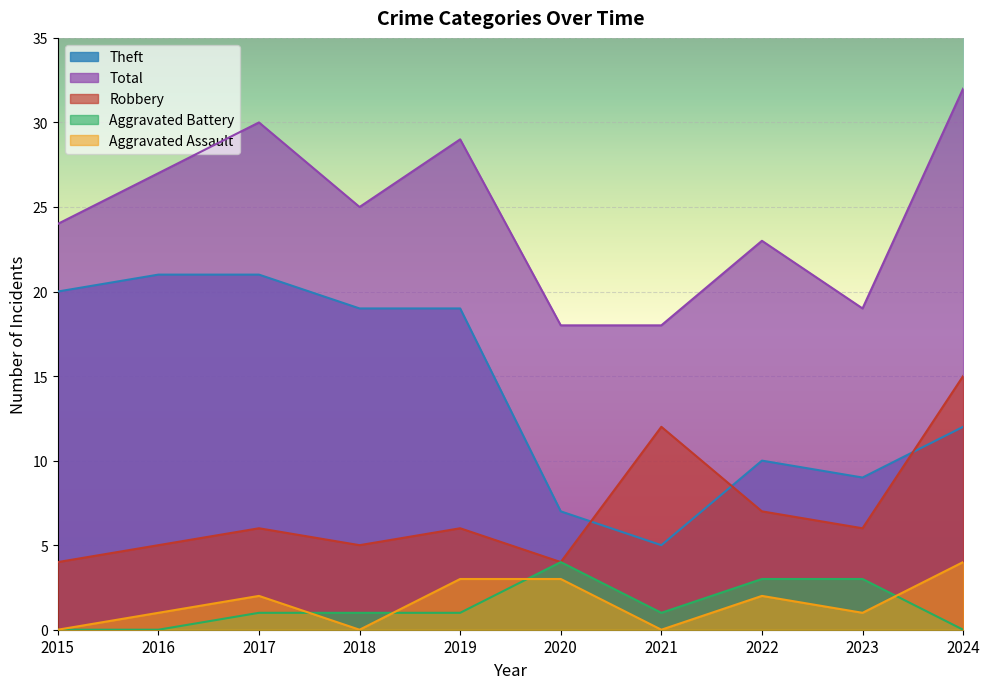

At which label does Aggravated Battery reach its peak?

2020